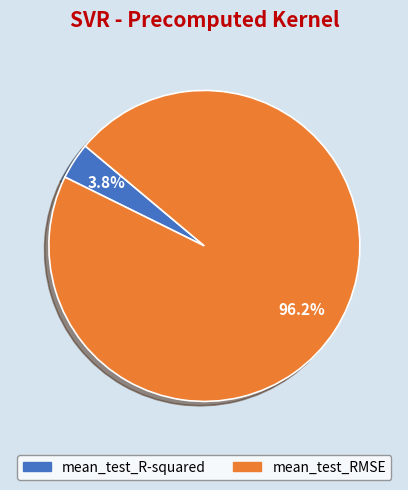

What percentage is NOT represented by mean_test_RMSE?

3.8%